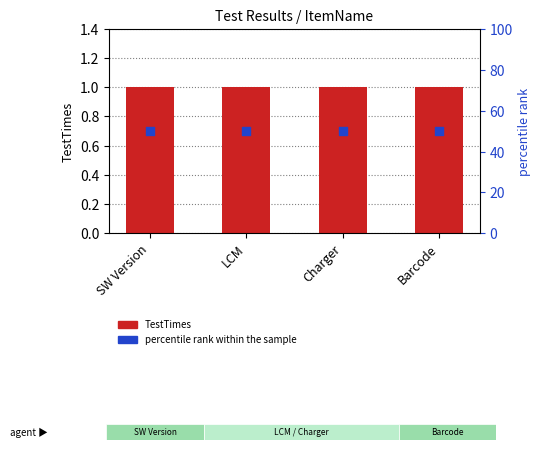

What is the total value across all series at LCM?

51